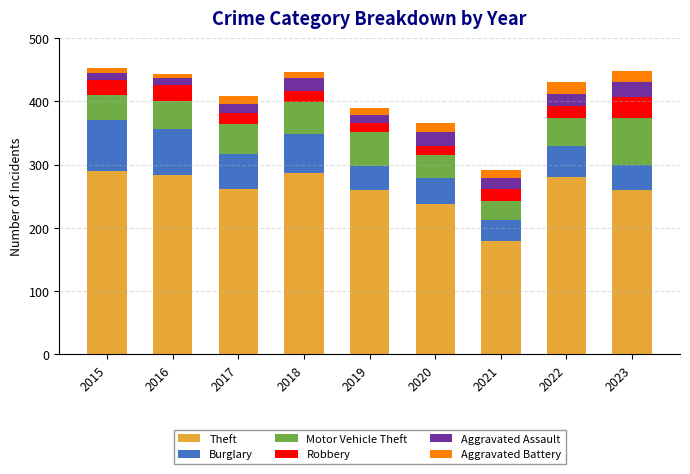

What is the total value across all series at 2018?

447